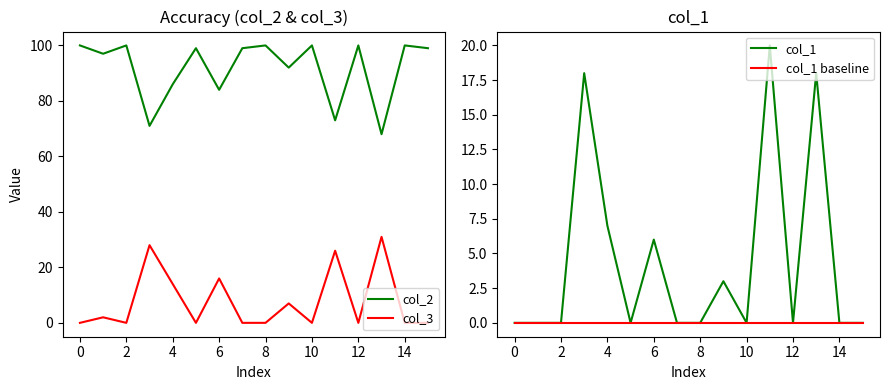

How many interior local valleys does the col_2 series have?

6